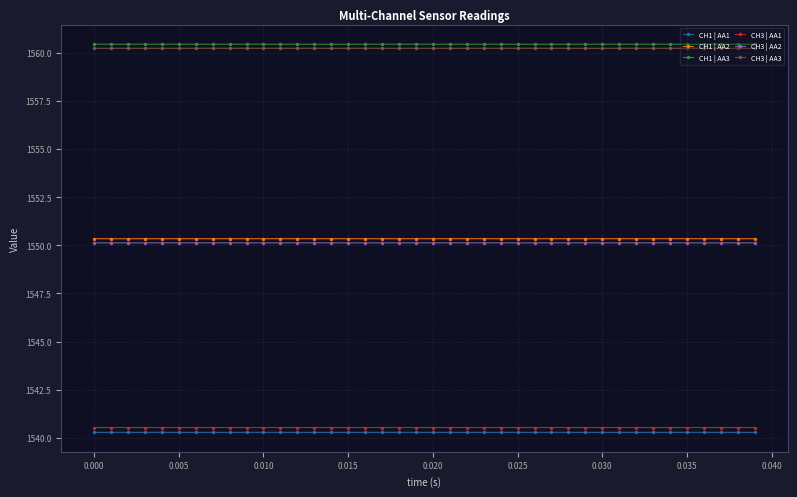

List the series in order of their peak value, highest first.

CH1 | AA3, CH3 | AA3, CH1 | AA2, CH3 | AA2, CH3 | AA1, CH1 | AA1